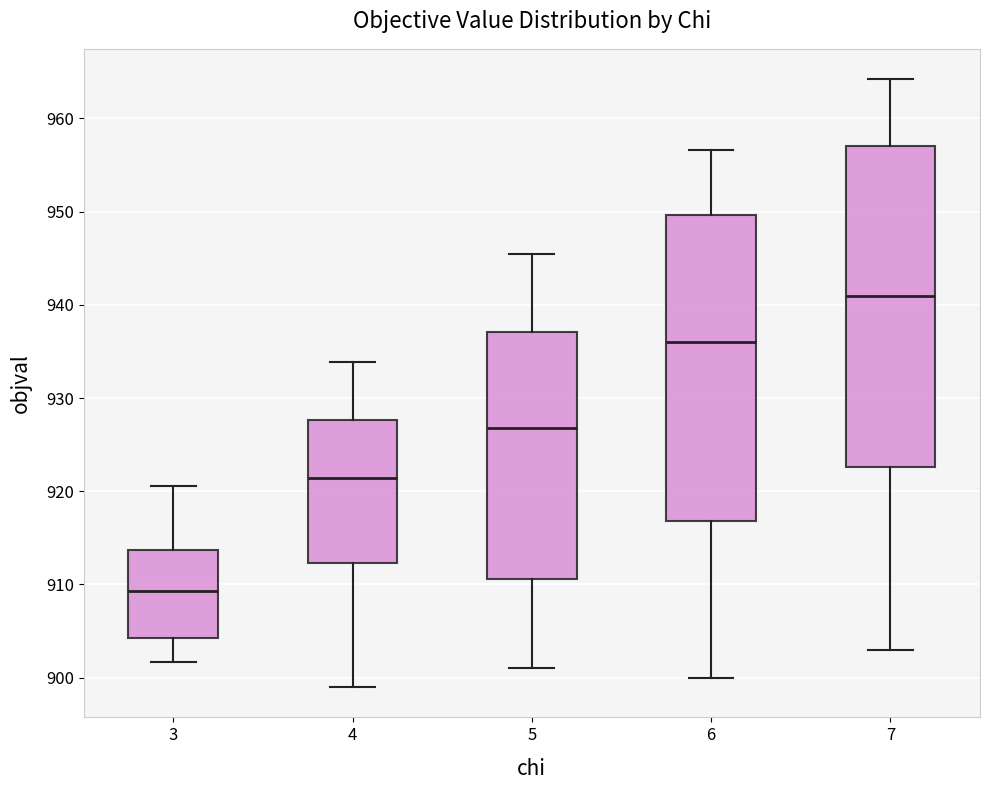

Reading left to right, transcribe this box plot: for each box, give where its median line is, the range the box spans, and where its two whiskers end, as read against the y-axis. The values are not printed on the chart, so give them approximately, as read against the axis.

3: median 909, box 904 to 914, whiskers 902 to 921
4: median 921, box 912 to 928, whiskers 899 to 934
5: median 927, box 911 to 937, whiskers 901 to 946
6: median 936, box 917 to 950, whiskers 900 to 957
7: median 941, box 923 to 957, whiskers 903 to 964